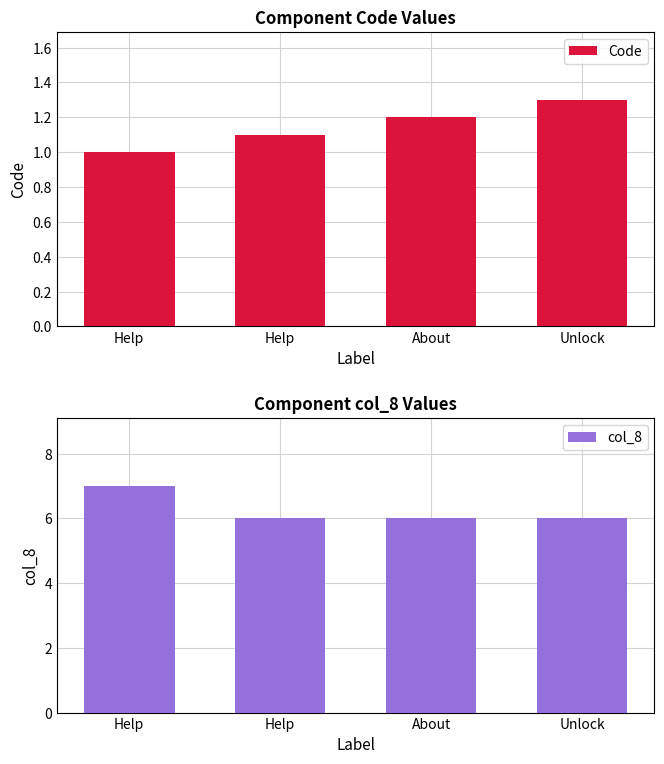

What are all the series names shown in the legend?

Code, col_8